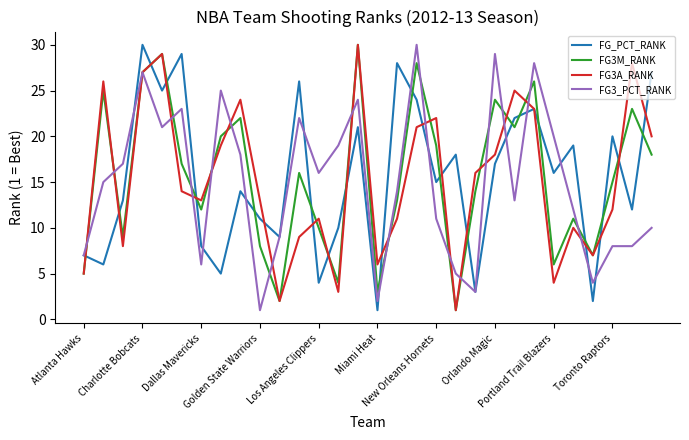

What is the maximum value for FG_PCT_RANK?

30